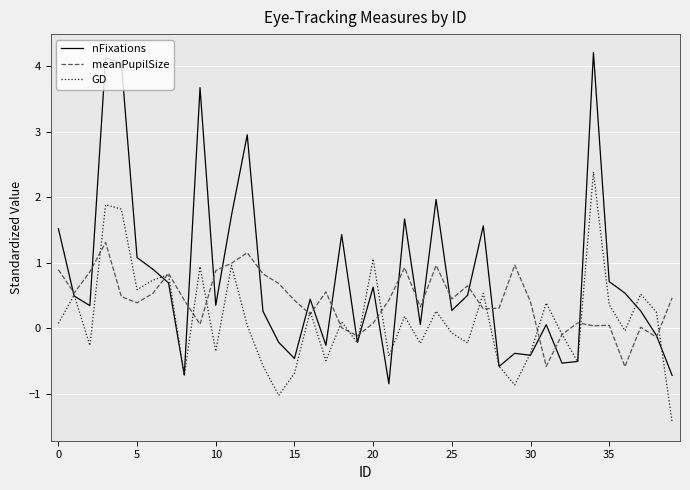

Rank the series by their maximum value, from highest to lowest.

nFixations, GD, meanPupilSize